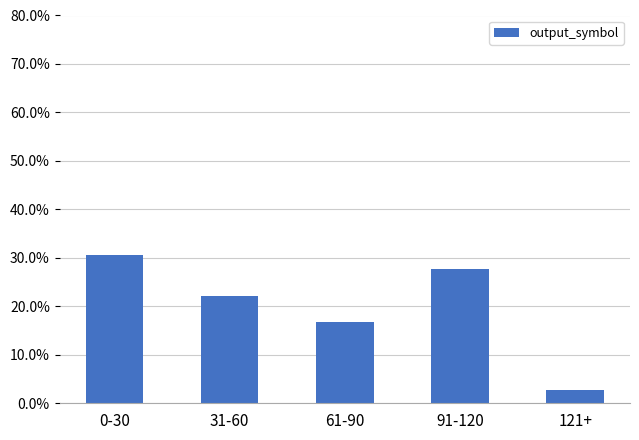

The chart shows a value of 0.1 at 91-120. True or false?

False